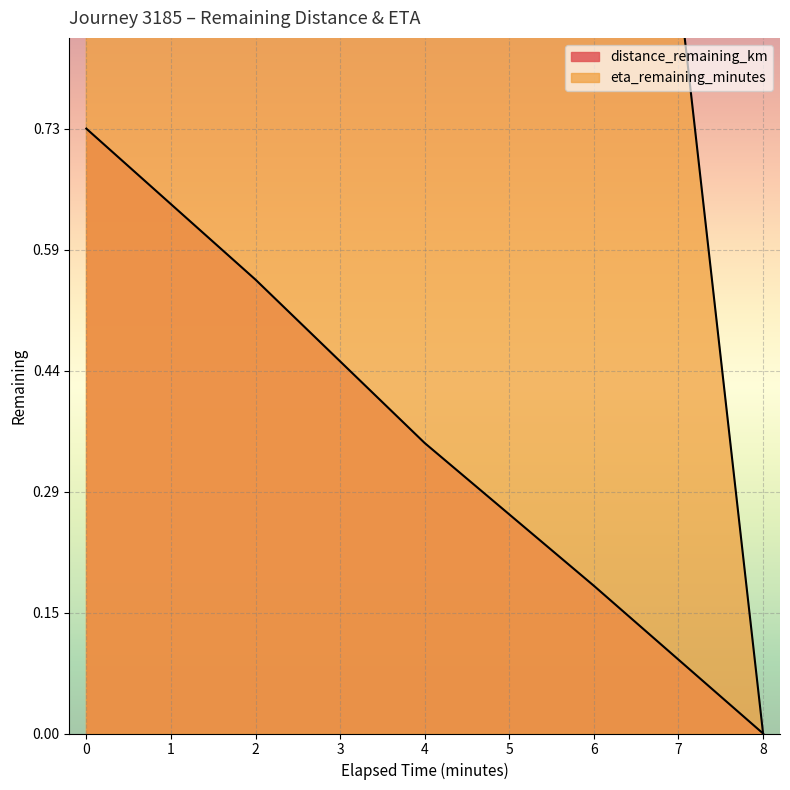

What value does the distance_remaining_km series have at 6.0?

0.2